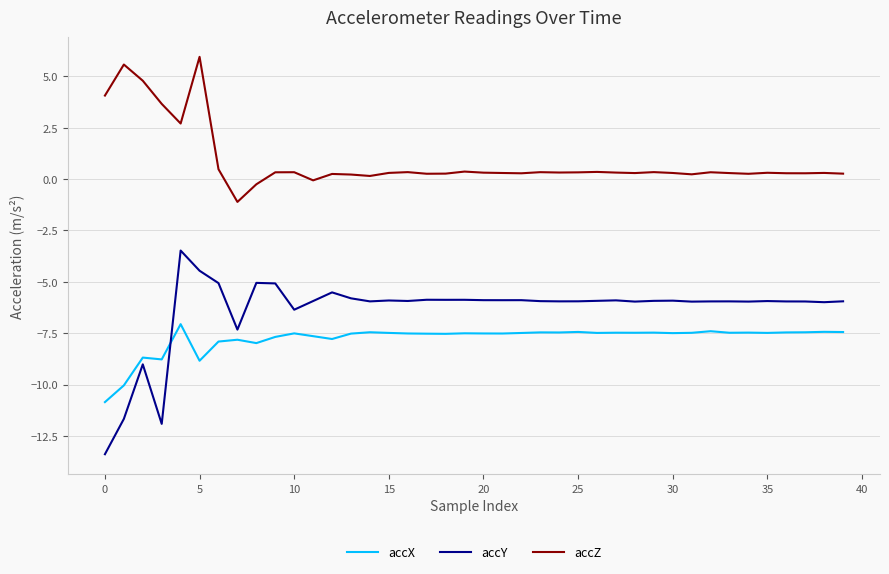

What is the difference between the maximum and minimum values in the accY series?

9.9